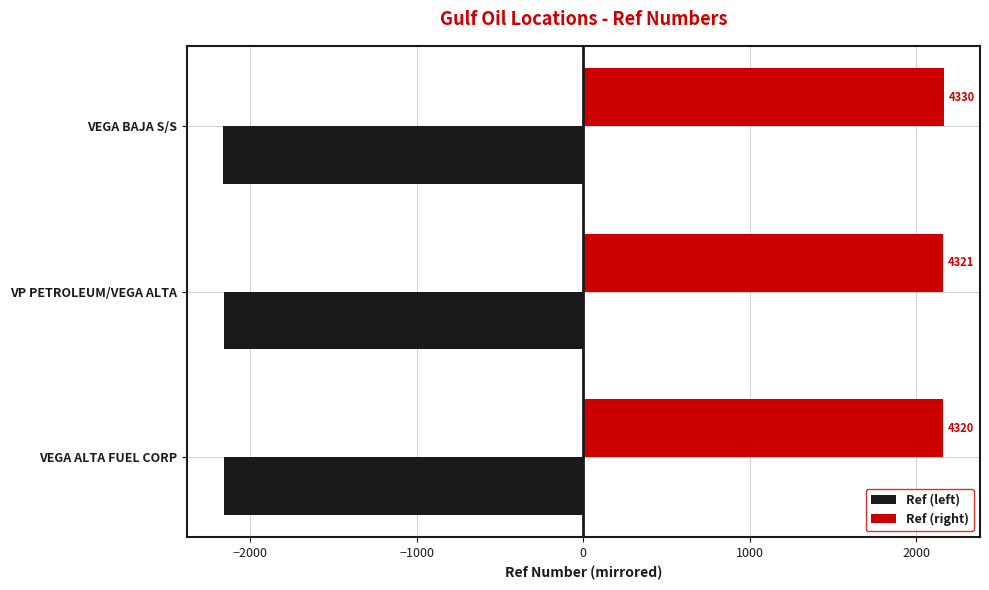

What is the maximum value shown in the chart?

2165.0